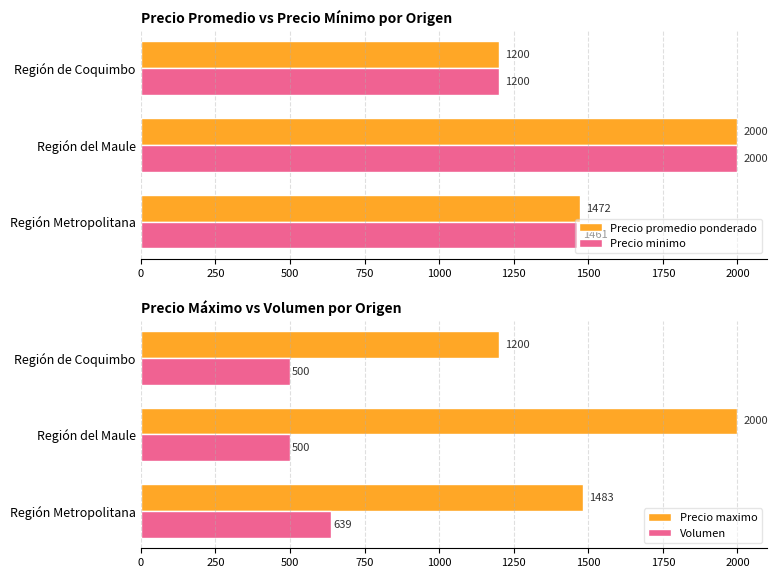

List the series in order of their peak value, highest first.

Precio promedio ponderado, Precio minimo, Precio maximo, Volumen